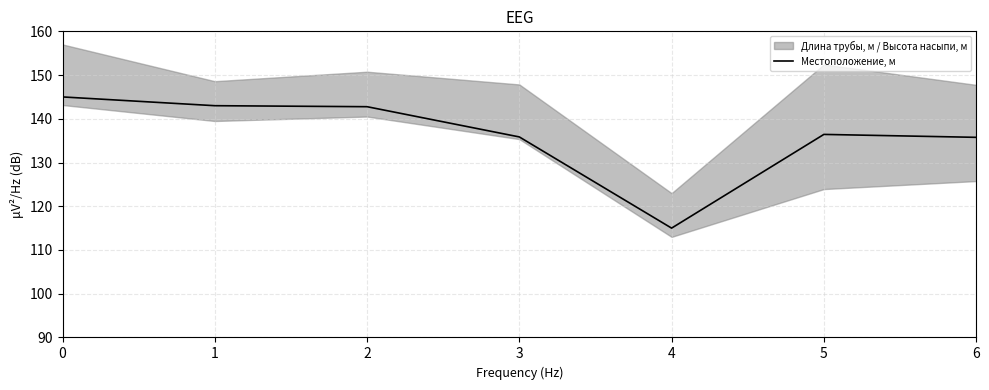

Does the chart have visible grid lines?

Yes